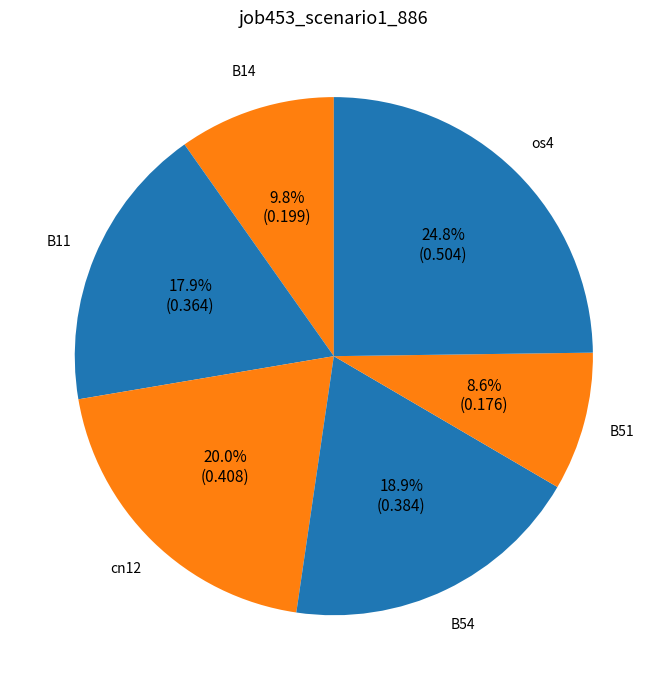

Count the number of slices in the pie.

6